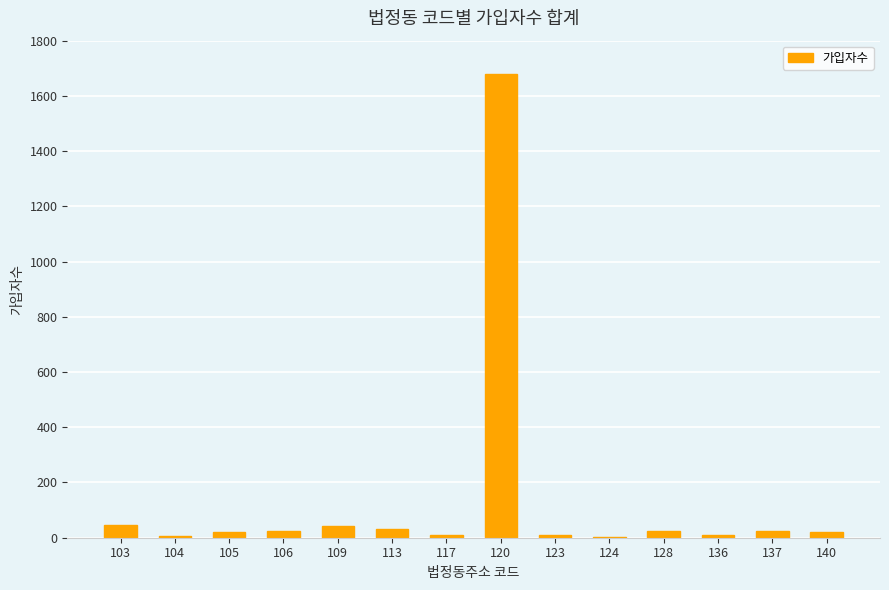

The value at 104 is 5. True or false?

True